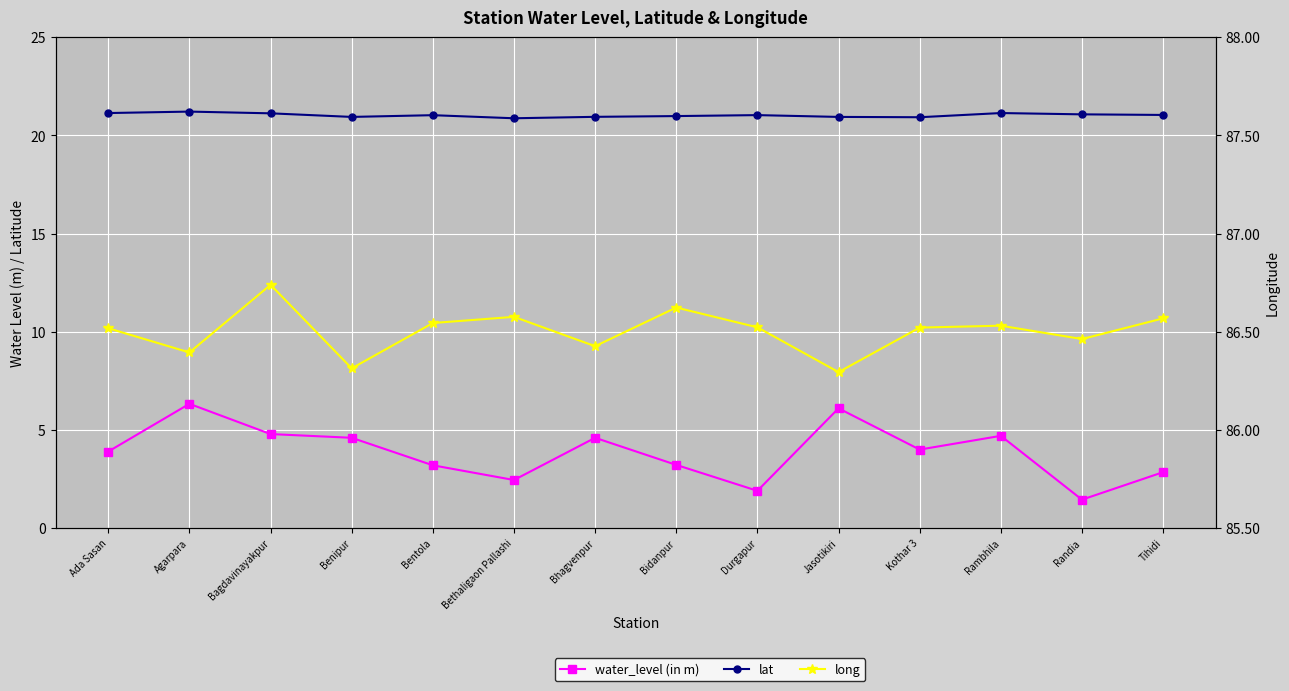

True or false: water_level (in m) has more than 2 points higher than both neighbors.

True